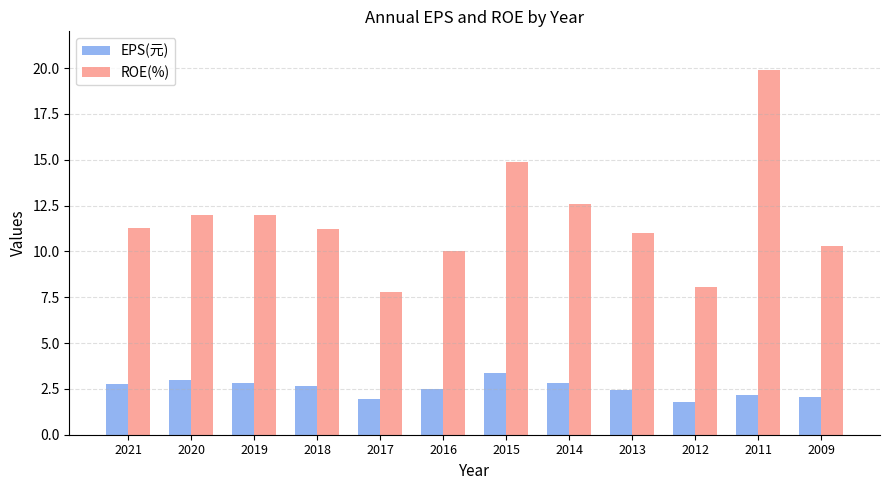

Which category has the lowest value in the ROE(%) series?

2017